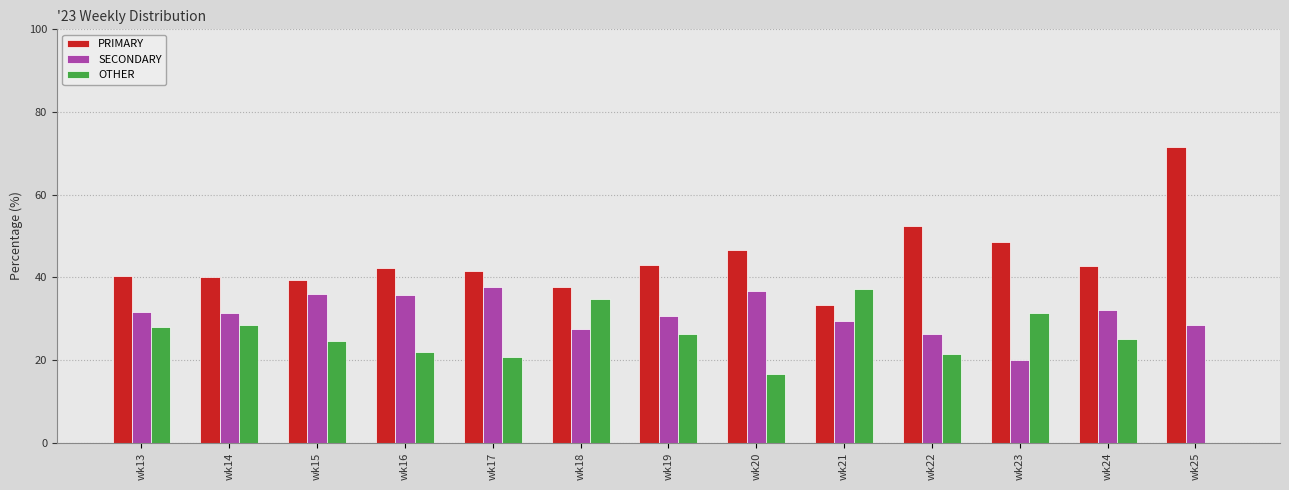

True or false: SECONDARY has a value of 44.8 at wk24.

False